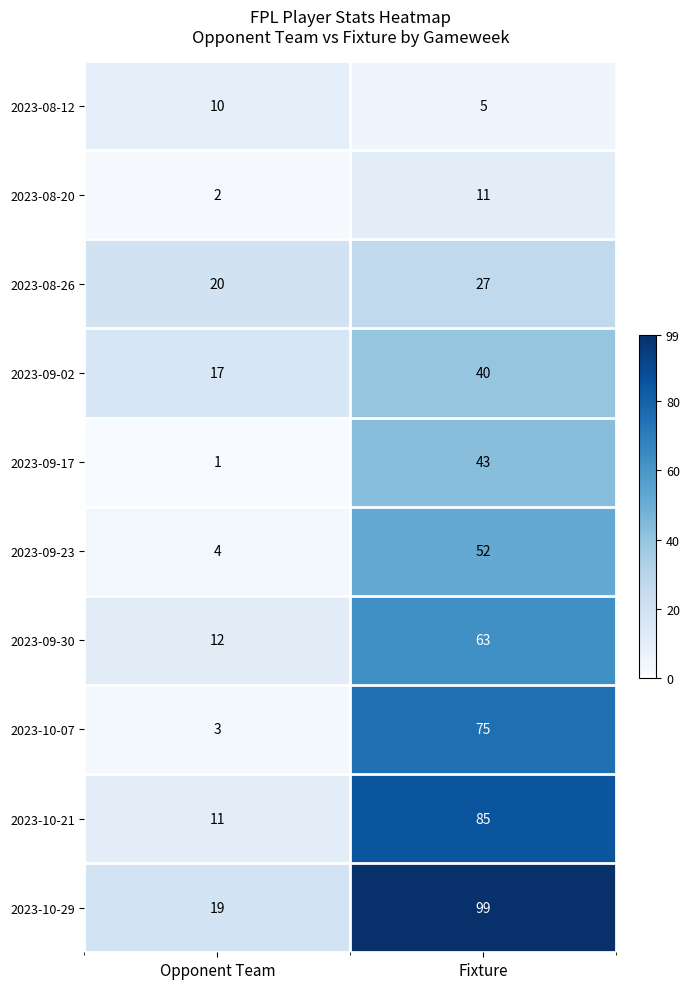

Reading left to right, extract all data points from this chart.

2023-08-12: 10	5
2023-08-20: 2	11
2023-08-26: 20	27
2023-09-02: 17	40
2023-09-17: 1	43
2023-09-23: 4	52
2023-09-30: 12	63
2023-10-07: 3	75
2023-10-21: 11	85
2023-10-29: 19	99